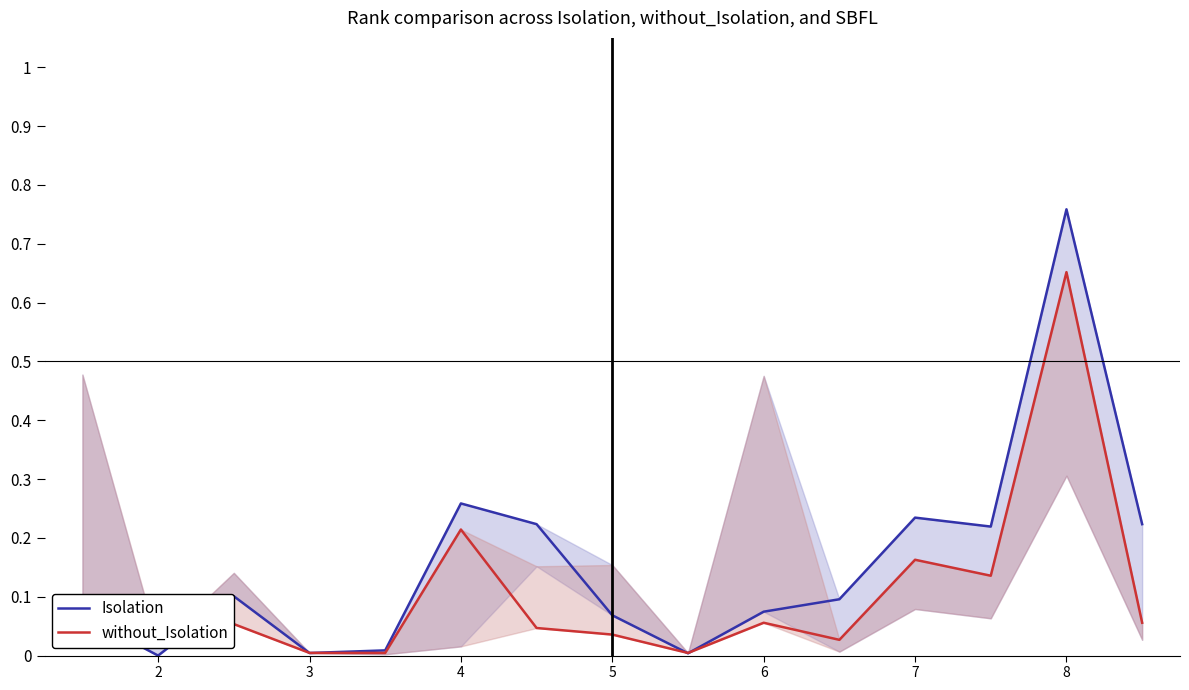

Count the number of data series in this chart.

2